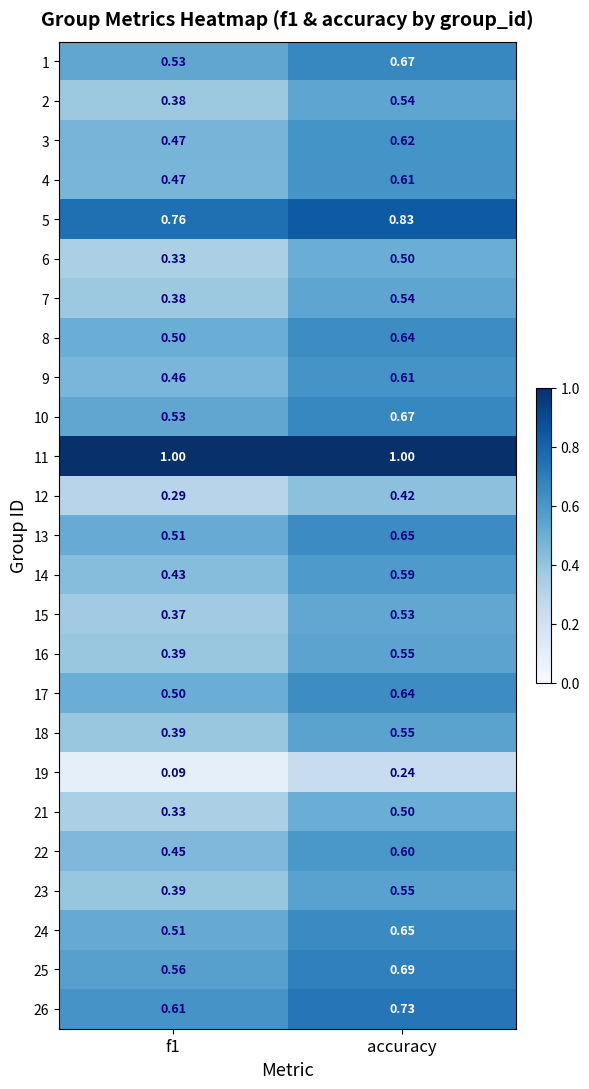

At which category is the sum across all series the highest?

accuracy